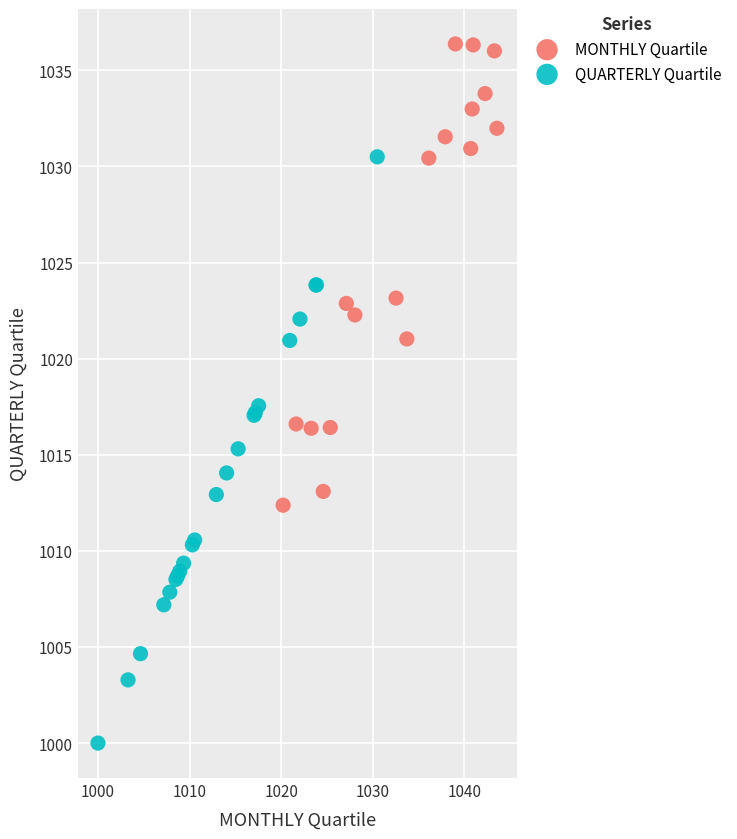

Which series has the widest spread of Y values?

QUARTERLY Quartile